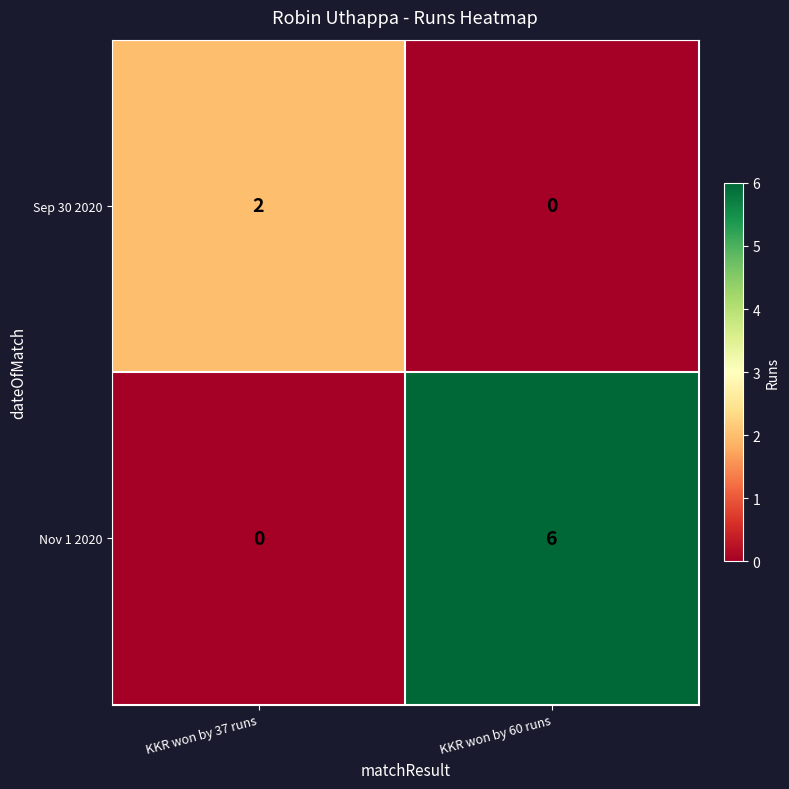

What is the average value of the Nov 1 2020 series?

3